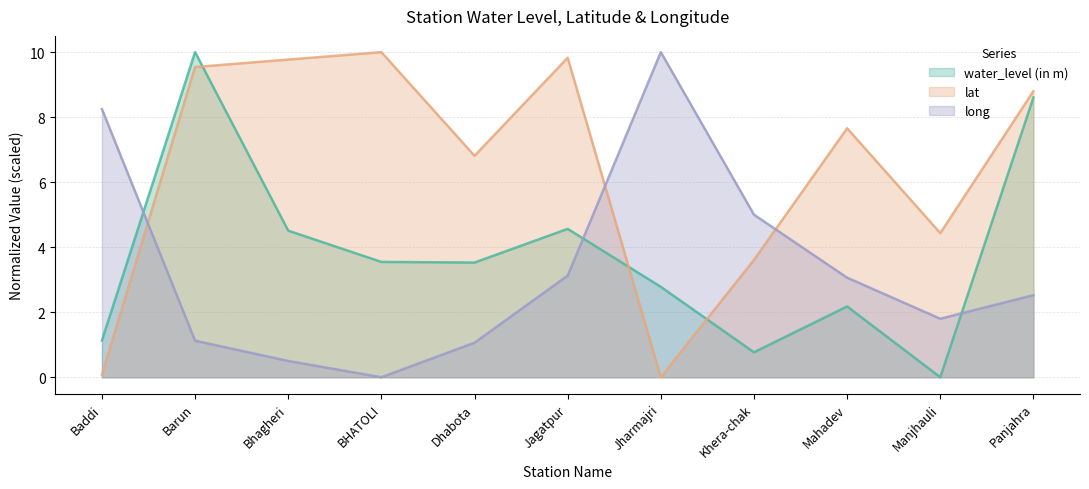

What is the value of the long point at the 3rd from the left?

0.5